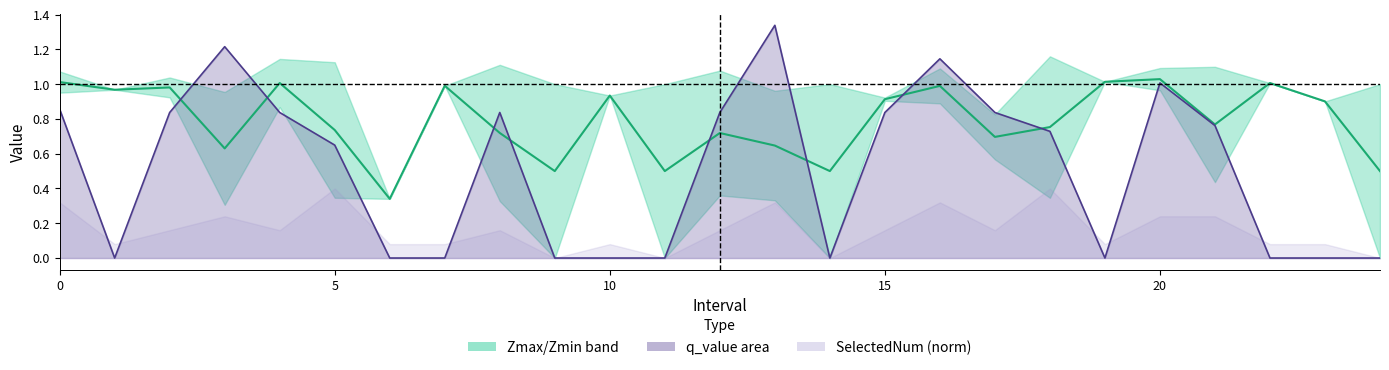

At which category is the sum across all series the highest?

16